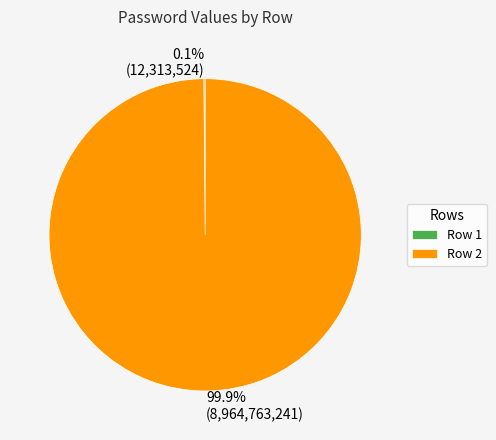

Does any single category account for the majority?

Yes